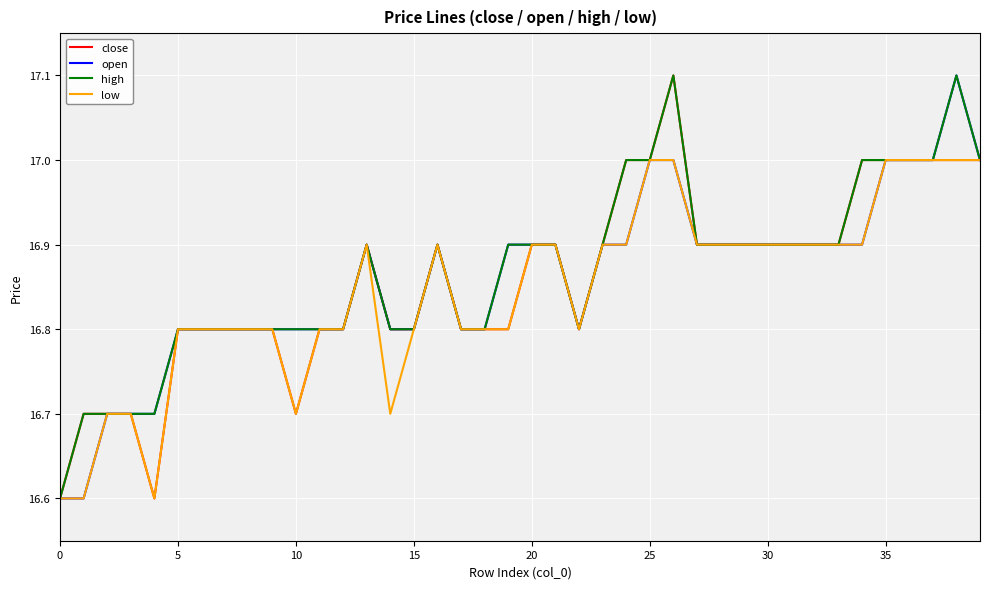

Which series has the largest total across all categories?

high